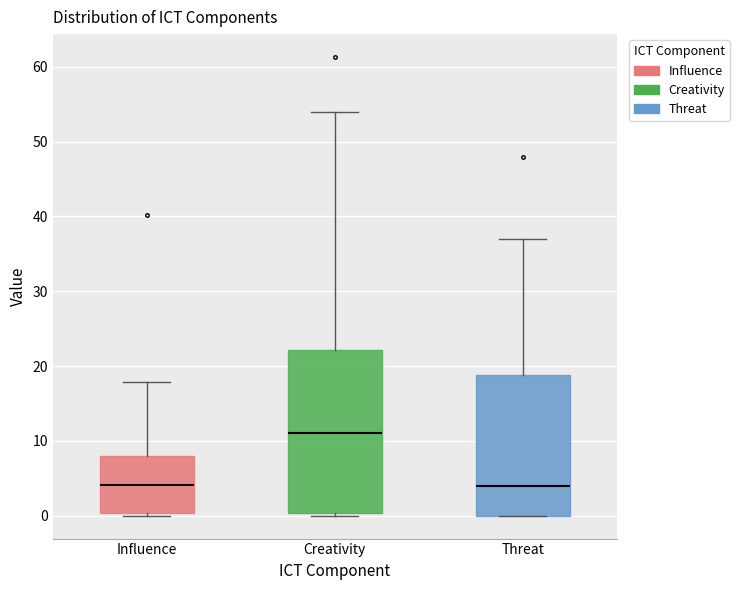

Reading left to right, read every box against the y-axis: the position of its median line, the range the box covers, and the ends of its whiskers. The values are not printed on the chart, so give them approximately, as read against the axis.

Influence: median 4, box 0 to 8, whiskers 0 to 18
Creativity: median 11, box 0 to 22, whiskers 0 (just below the box's lower edge) to 54
Threat: median 4, box 0 to 19, whiskers 0 to 37